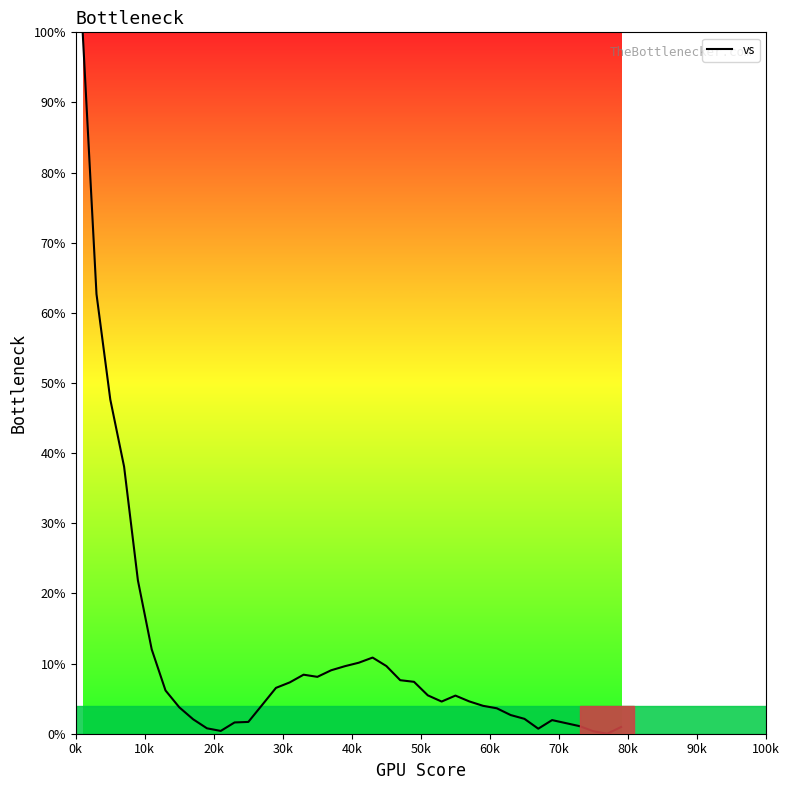

Is this an area chart (filled region under the line)?

No